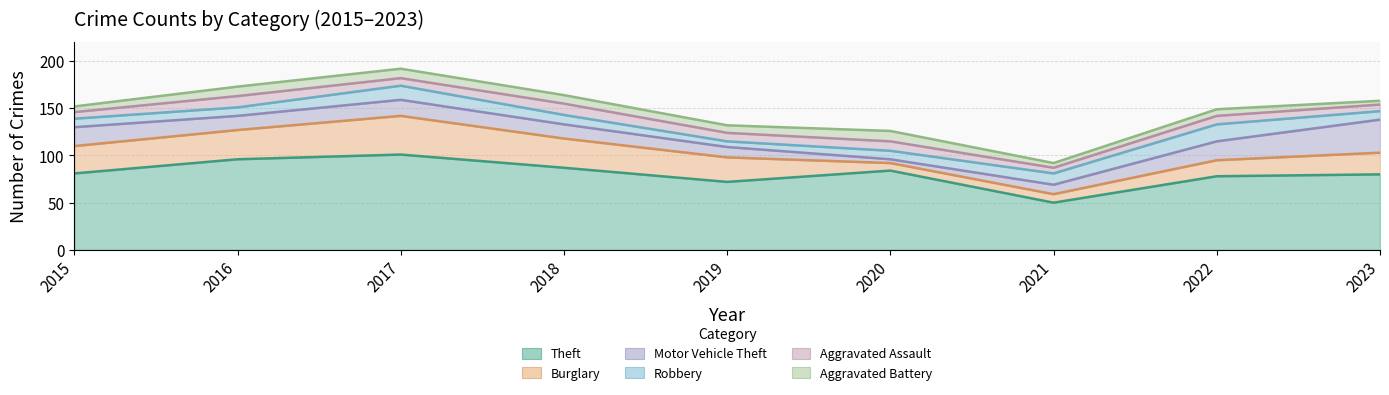

In Robbery, how many points are higher than both neighbors (excluding endpoints)?

2